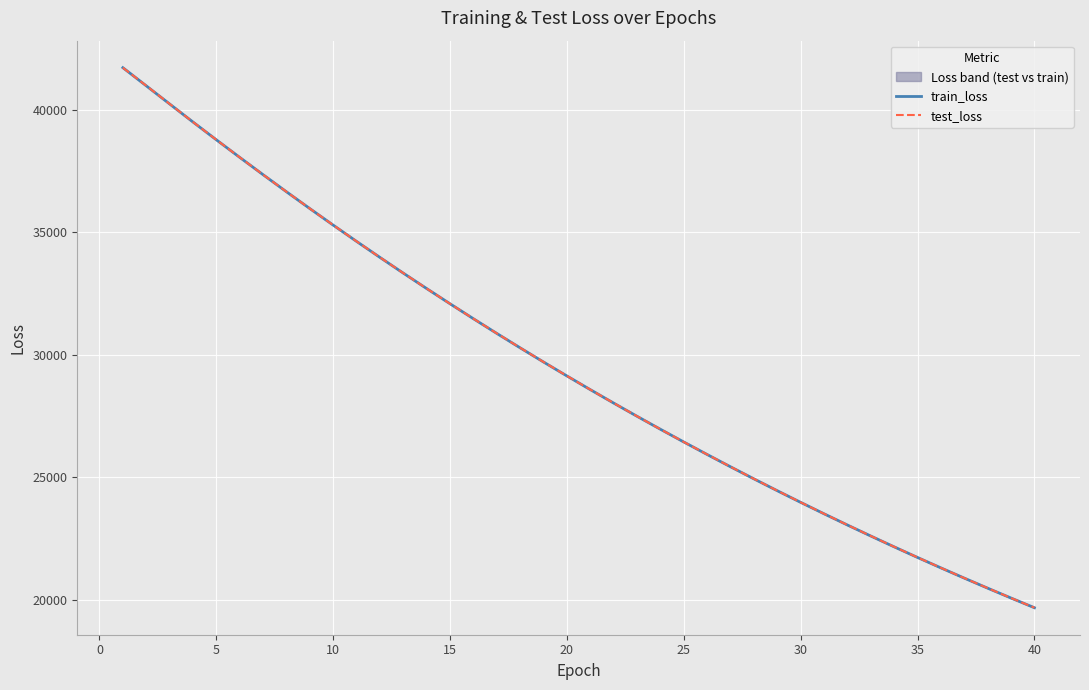

How many data points in train_loss are less than 29142?

20